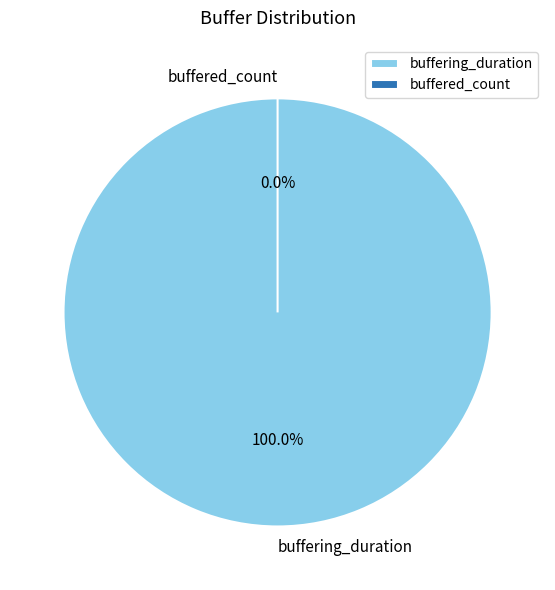

Is it true that buffered_count is 0% of the pie?

True